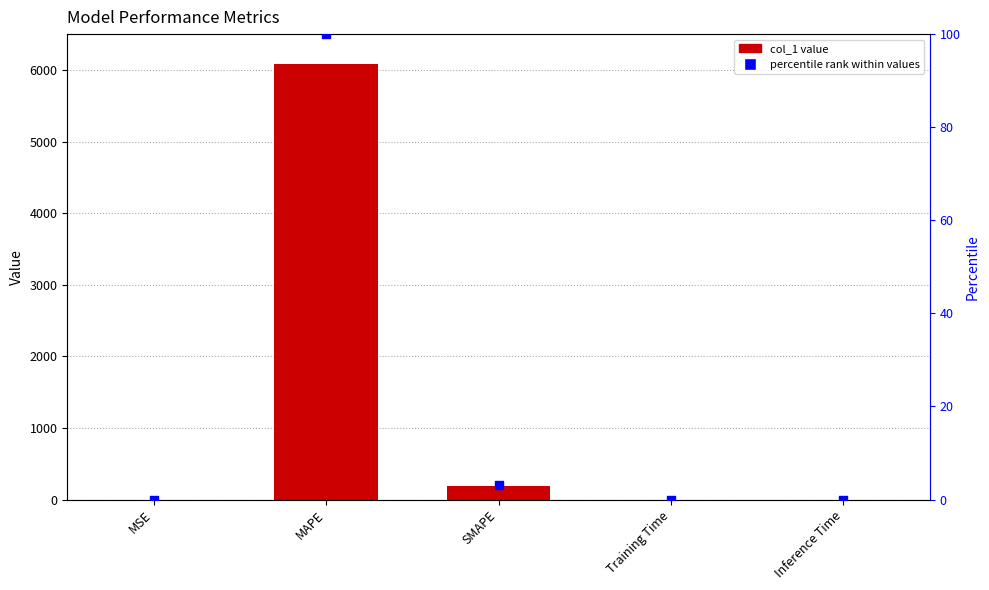

What are all the series names shown in the legend?

col_1, percentile rank